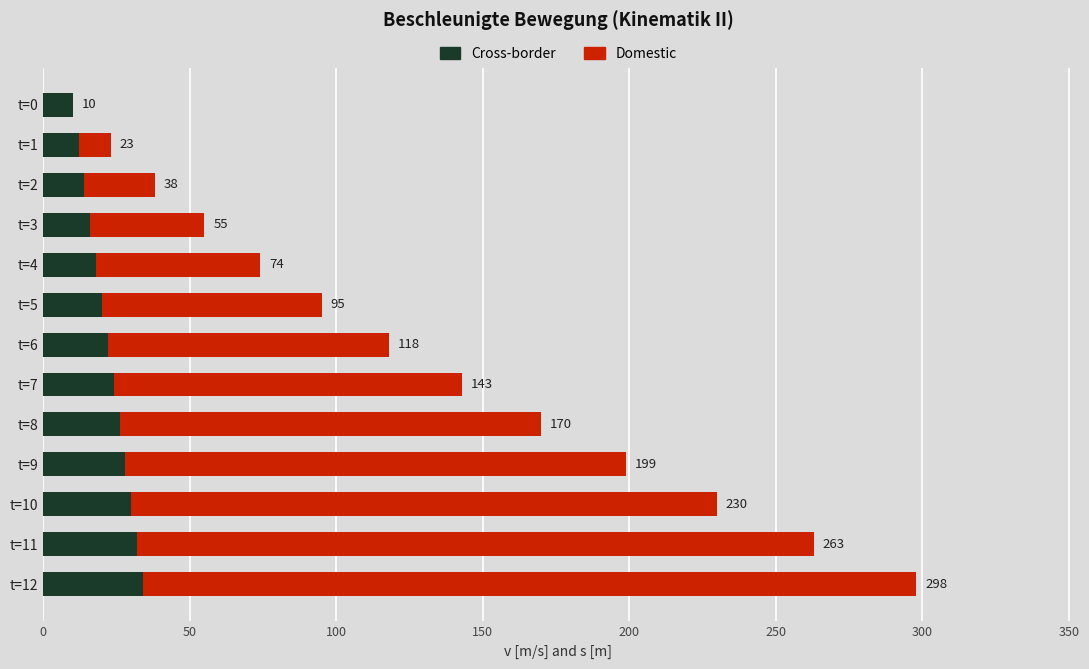

What are all the series names shown in the legend?

Cross-border, Domestic